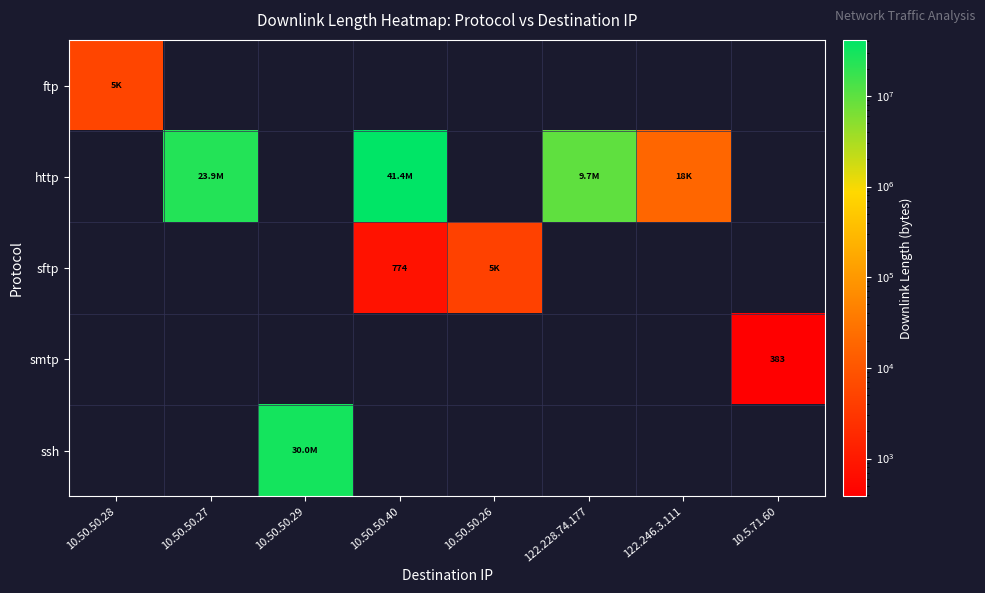

True or false: smtp has a value of 383 at 10.5.71.60.

True